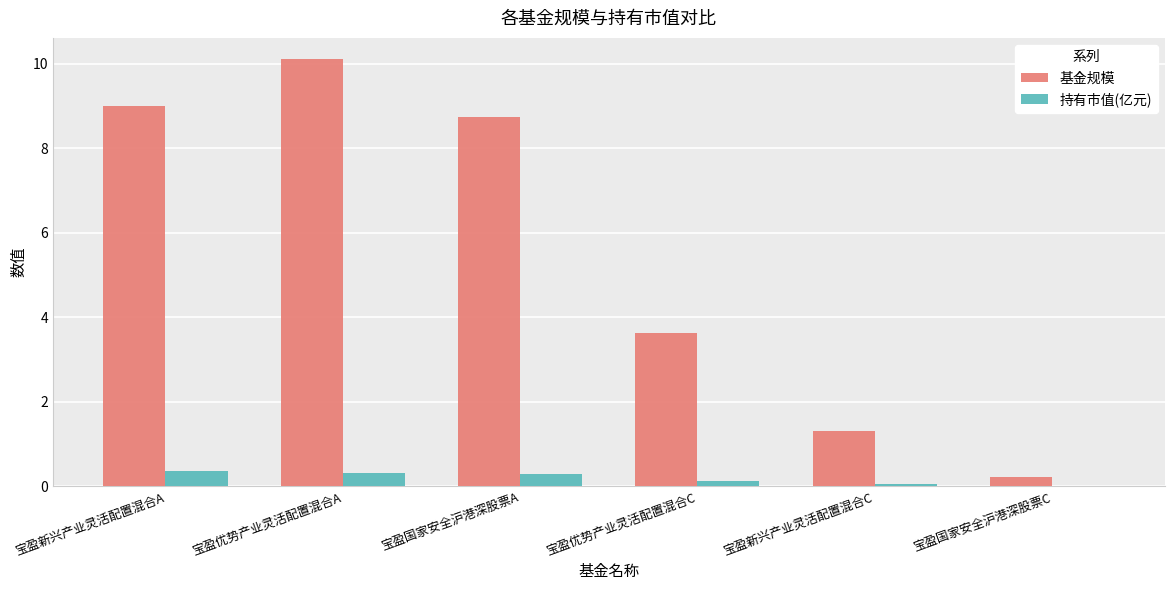

Which series changed the most between 宝盈优势产业灵活配置混合A and 宝盈国家安全沪港深股票C?

基金规模